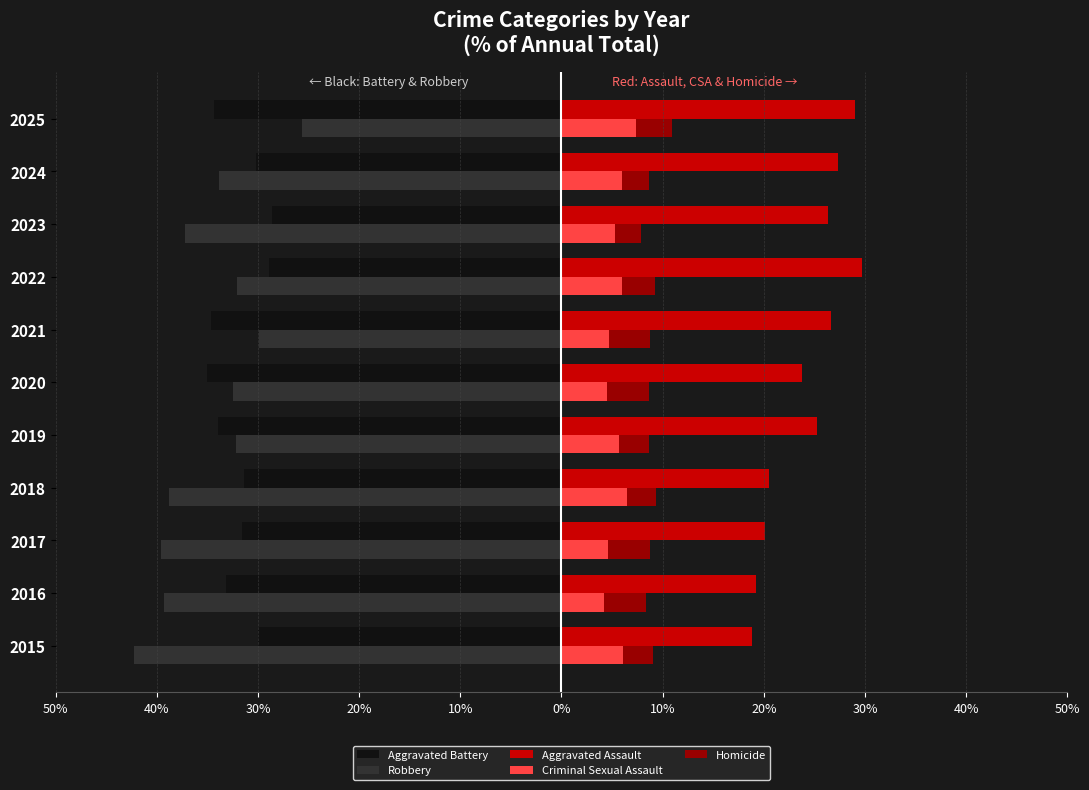

What is the maximum value for Homicide?

4.2